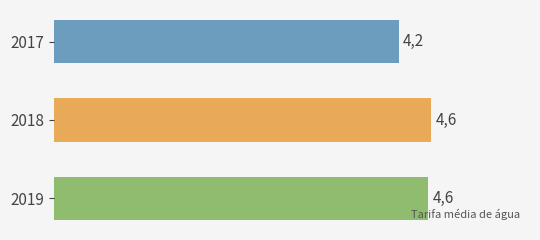

How many bars are there in total?

3